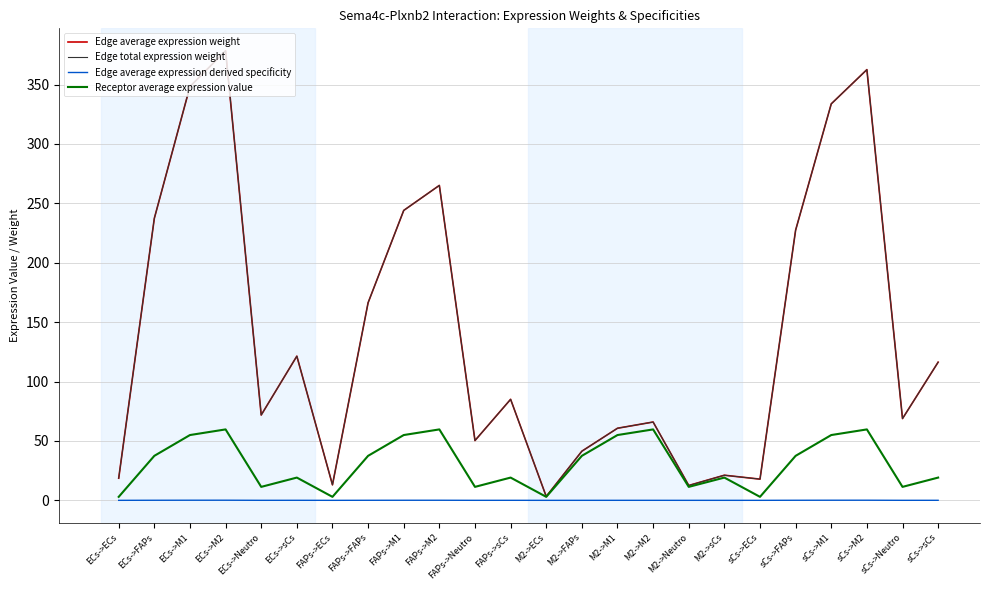

Between FAPs->ECs and sCs->FAPs, which is larger?

sCs->FAPs